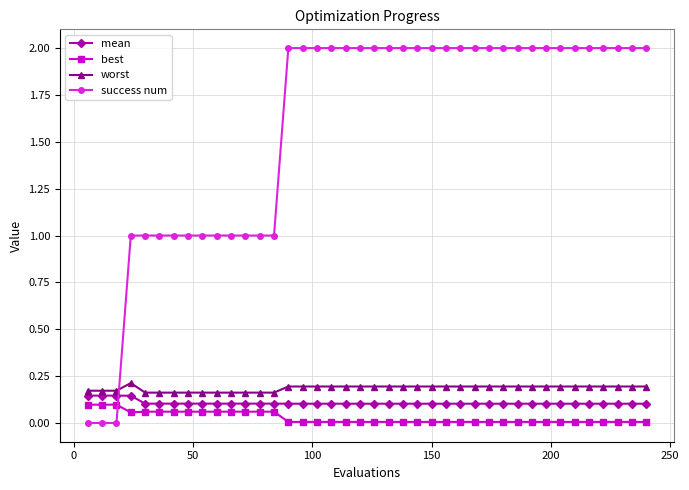

Which series has the largest range (max minus min)?

success num